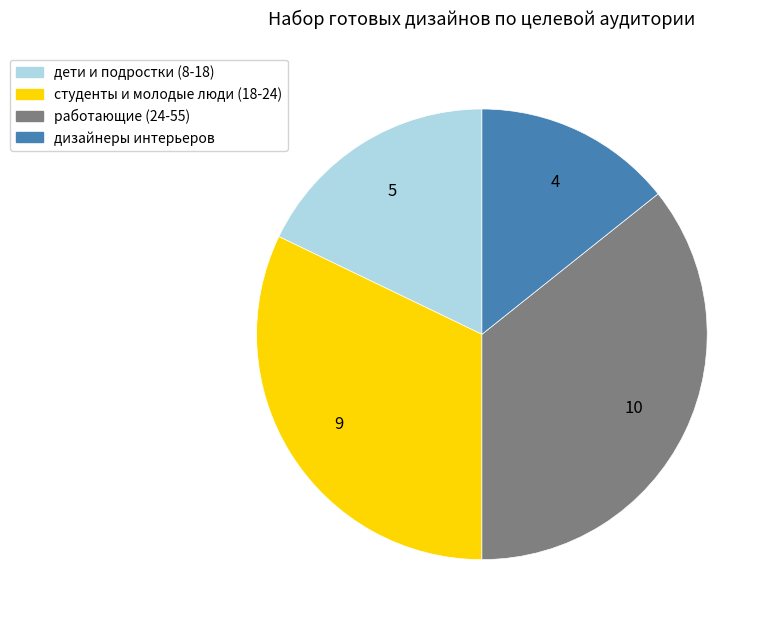

How many segments does this pie chart have?

4